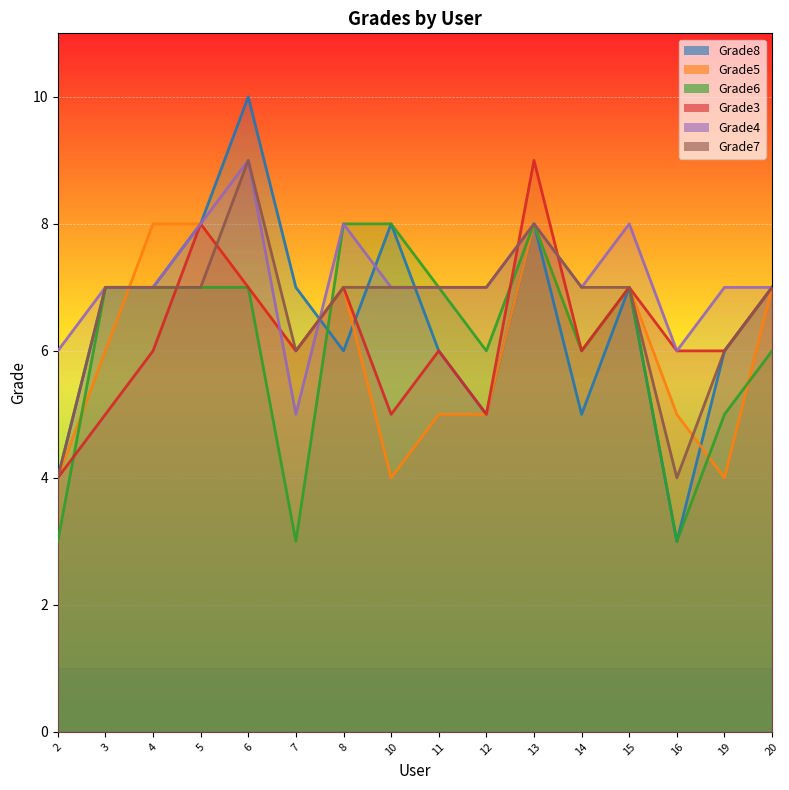

Between 13 and 11, which is larger?

13